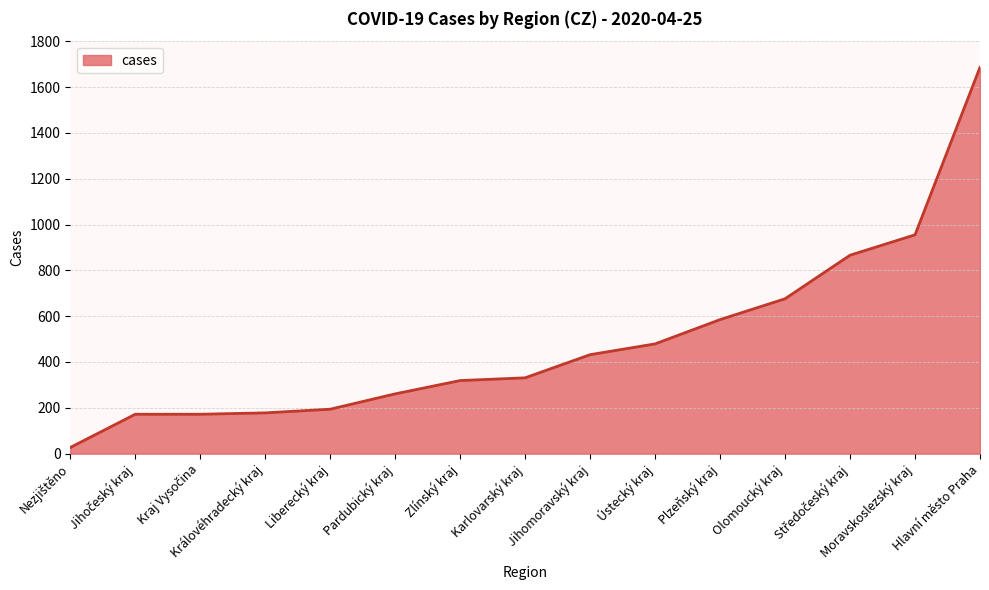

What is the difference between the maximum and minimum values?

1659